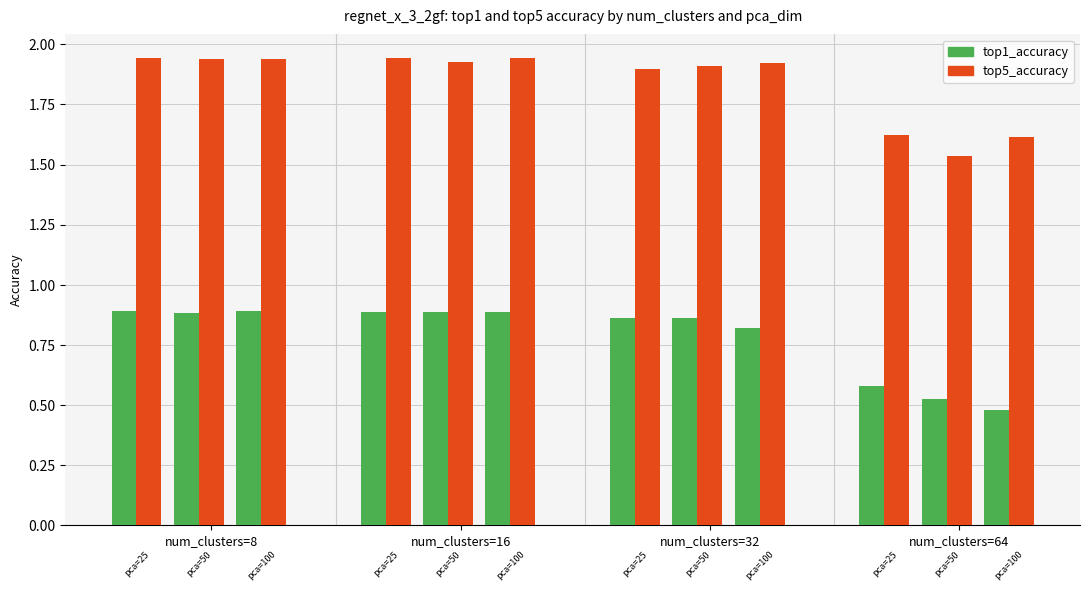

What is the value of the top5_accuracy bar at the 3rd from the left?

1.9